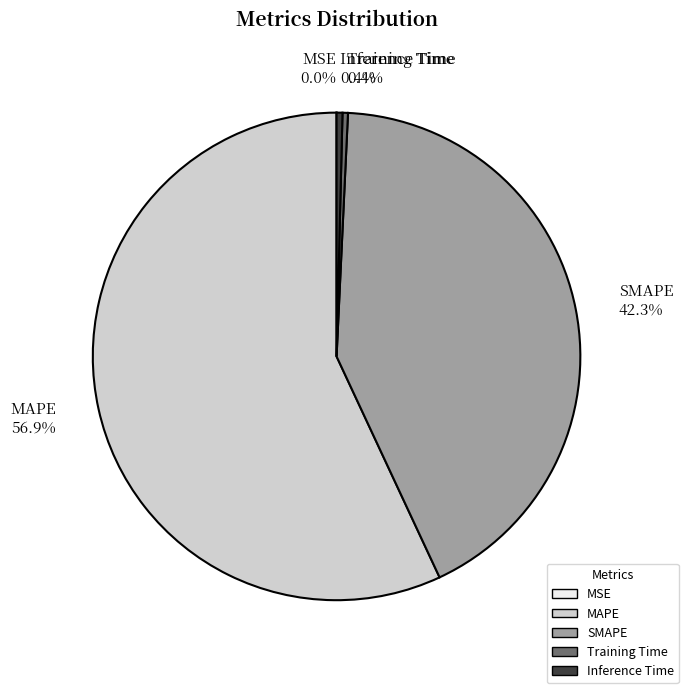

What is the largest slice in the pie chart?

MAPE